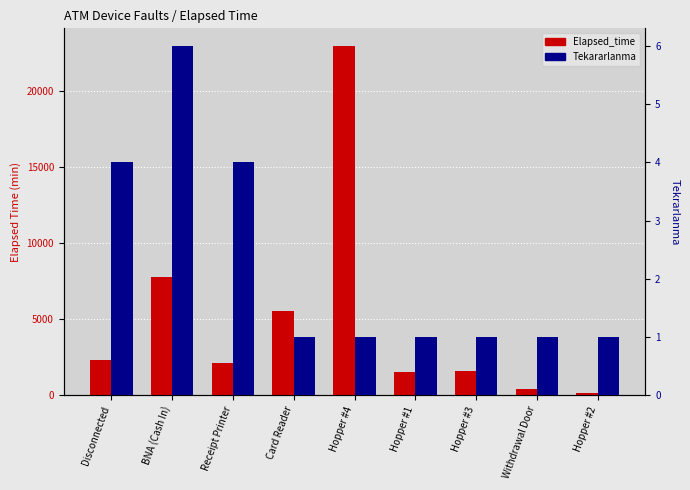

What is the highest value of the Elapsed_time series?

23000